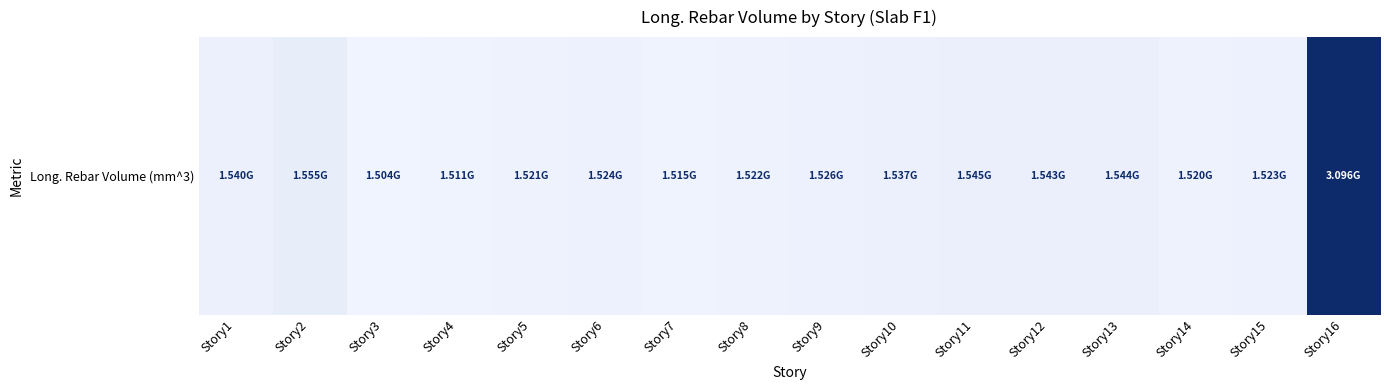

The chart shows a value of 1511070842.3 at Story4. True or false?

True